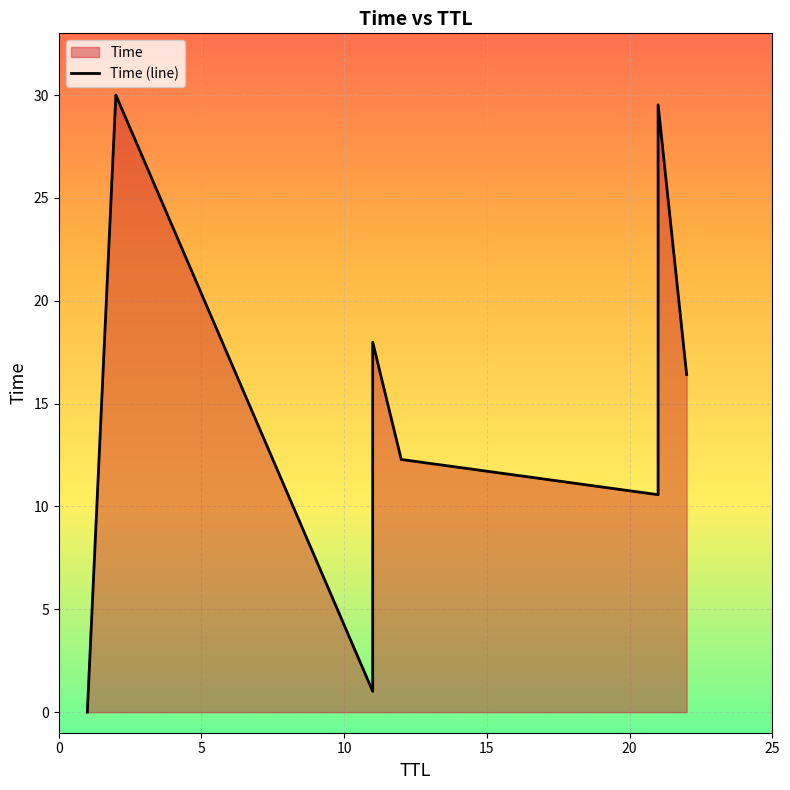

How many lines are shown in the chart?

1